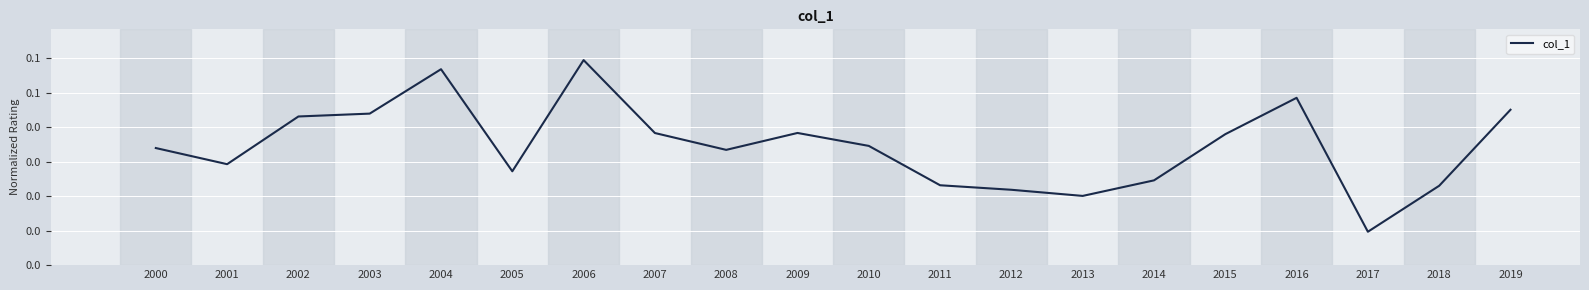

Does the chart have visible grid lines?

Yes